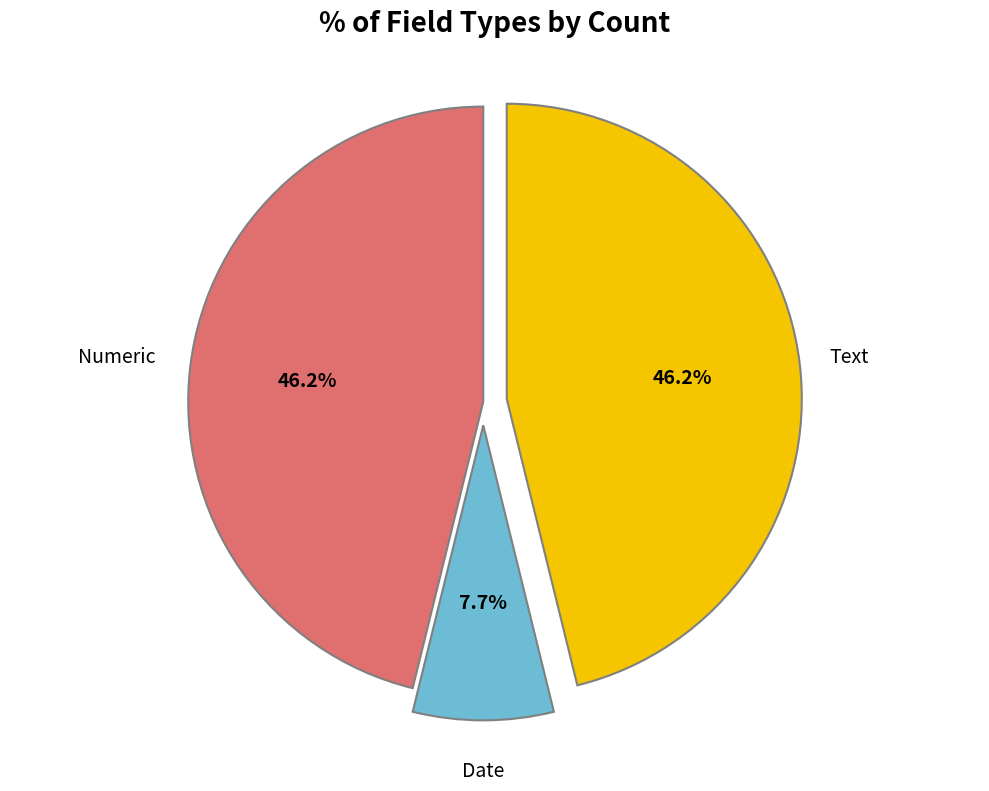

Is there a majority slice in this chart?

No